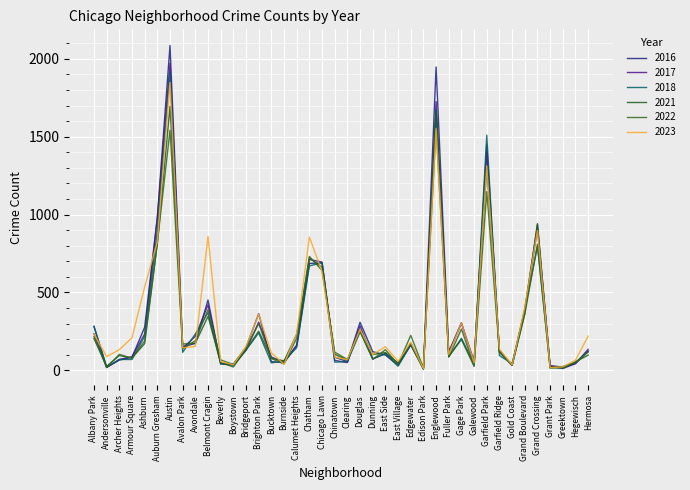

At which label does 2022 reach its minimum?

Edison Park